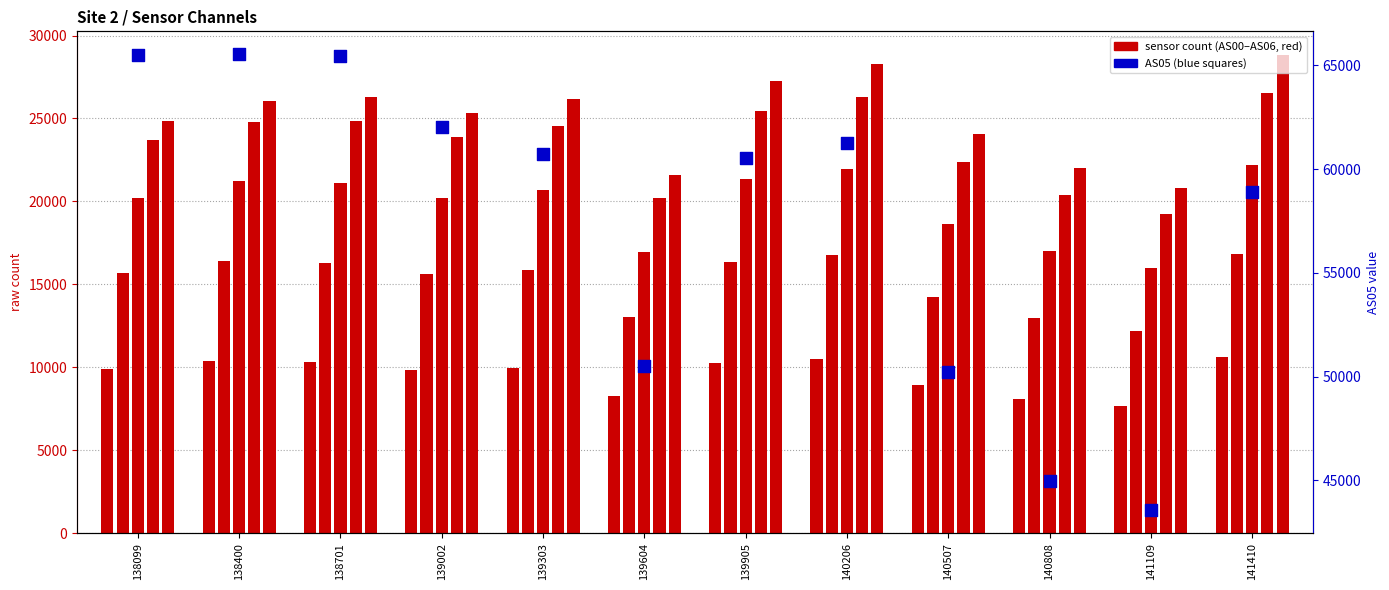

Which series reaches the maximum Y coordinate?

AS05 (blue, right axis)